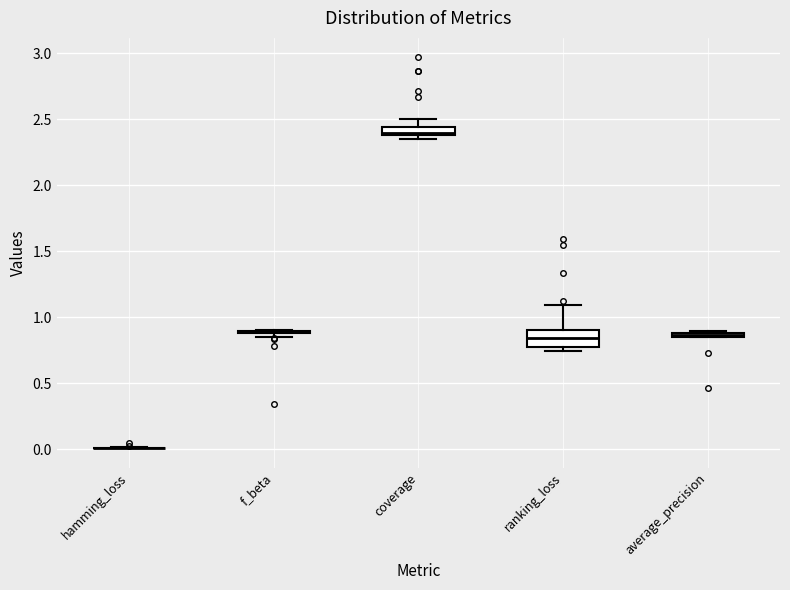

Which box is the tallest, from its lower edge to its upper edge?

ranking_loss